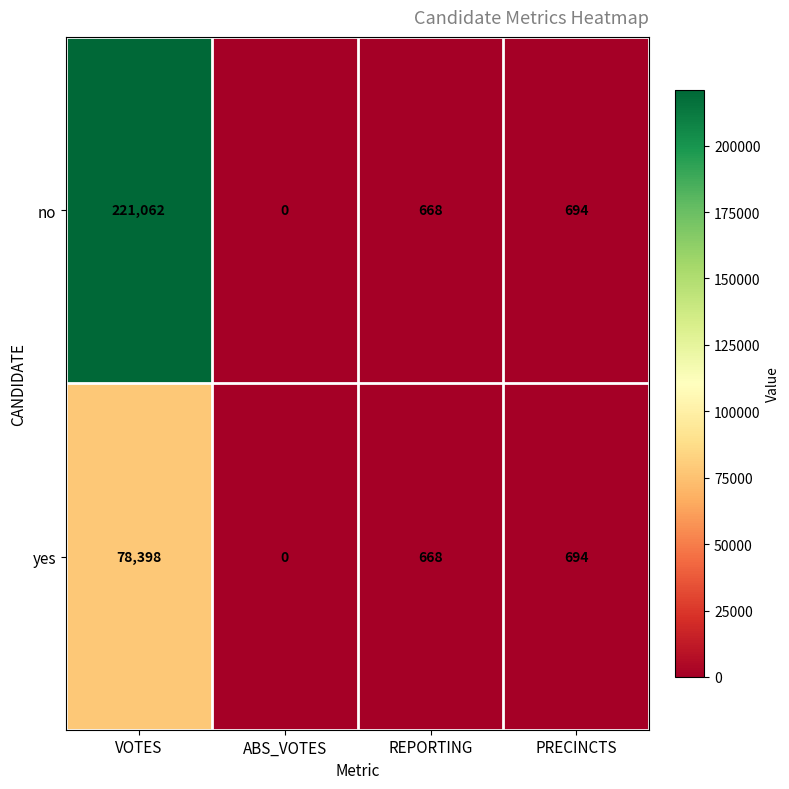

What is the maximum value for yes?

78398